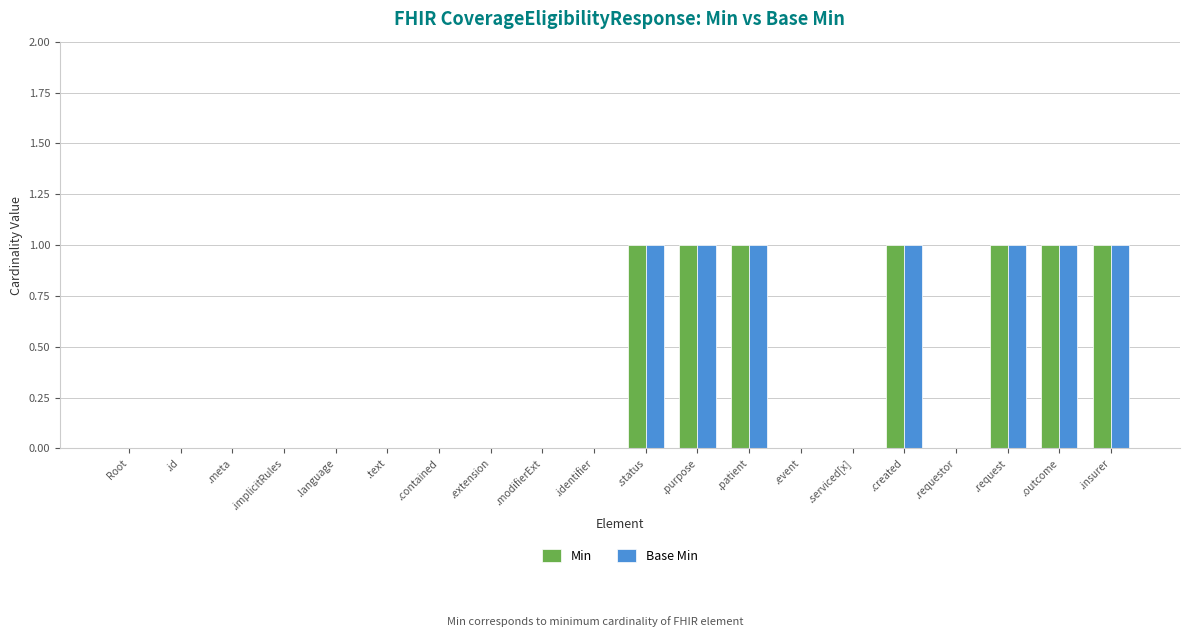

What is the sum of all Min values?

7